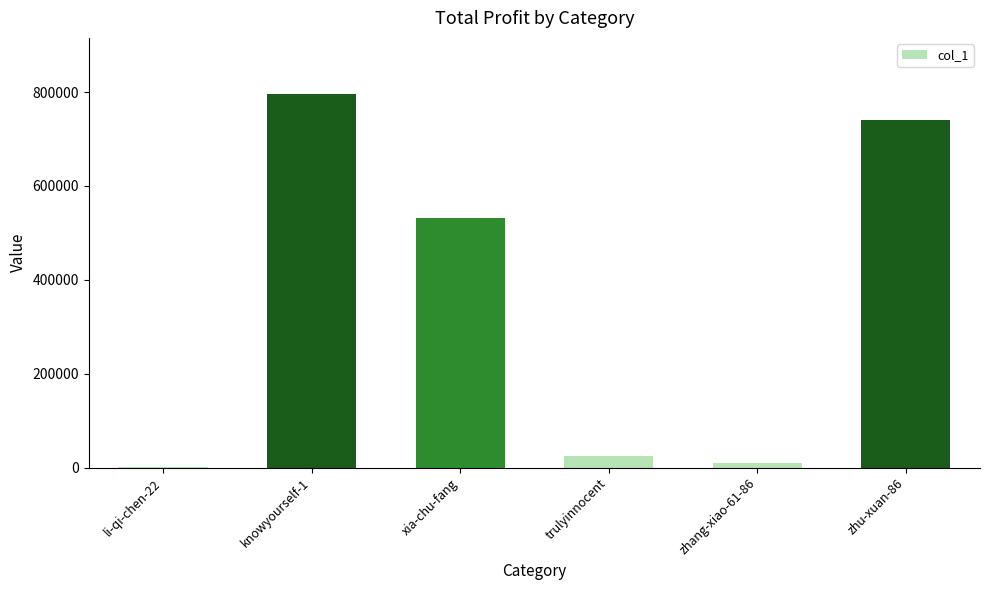

What is the maximum value shown in the chart?

795968